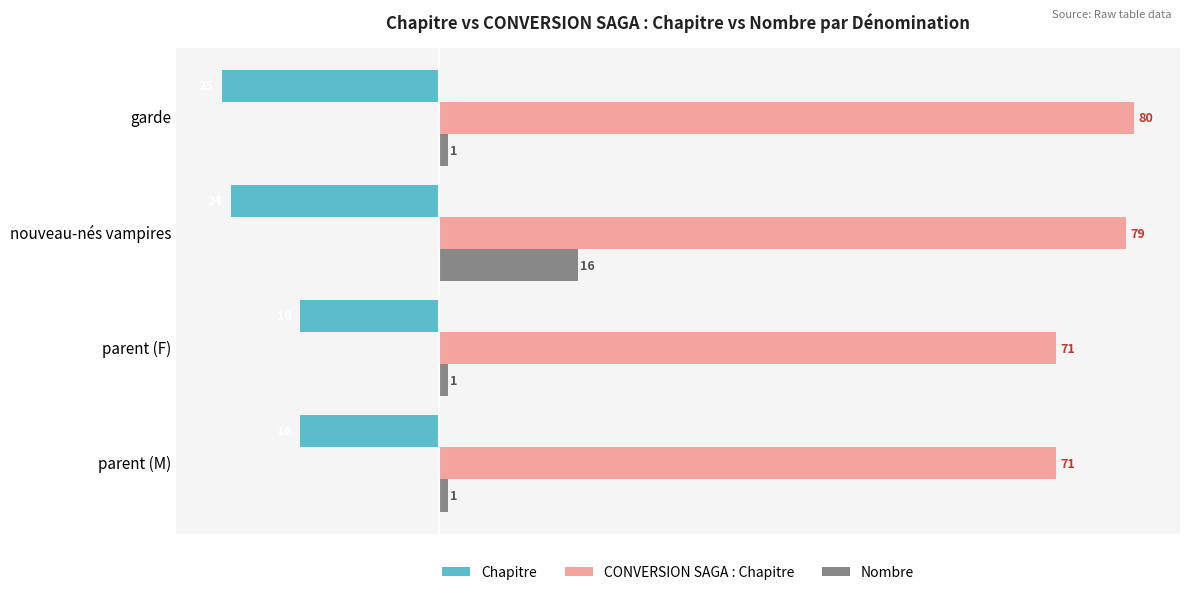

List the series in order of their overall mean, lowest first.

Chapitre, Nombre, CONVERSION SAGA : Chapitre